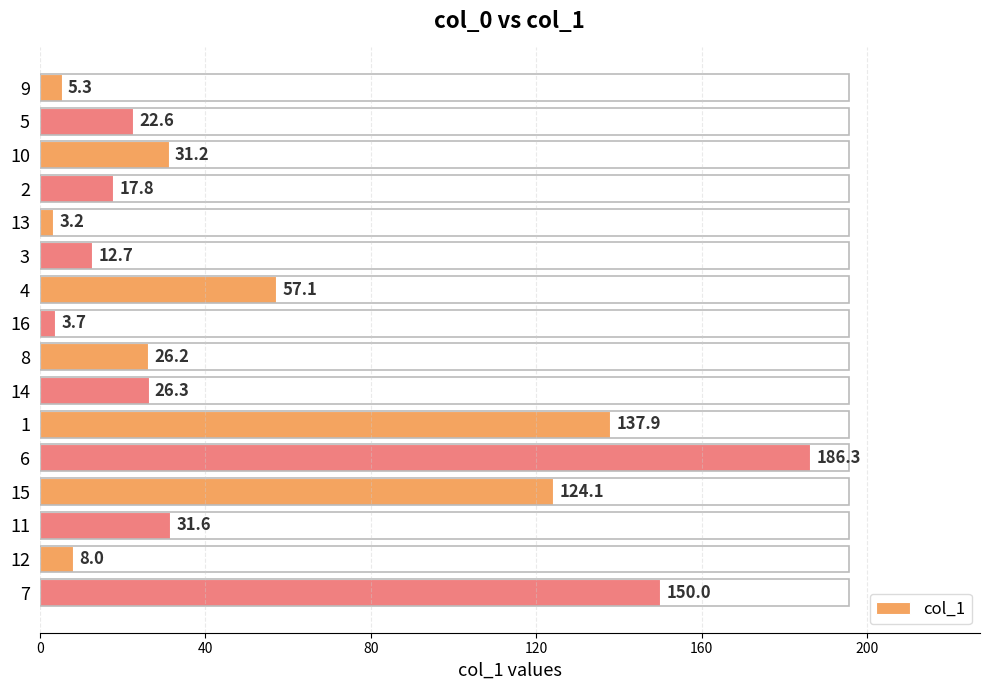

What is the approximate value at 15?

124.1